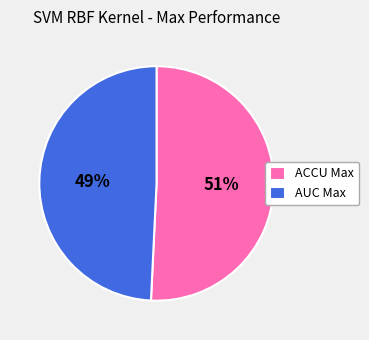

Which category has the biggest portion of the pie?

ACCU Max